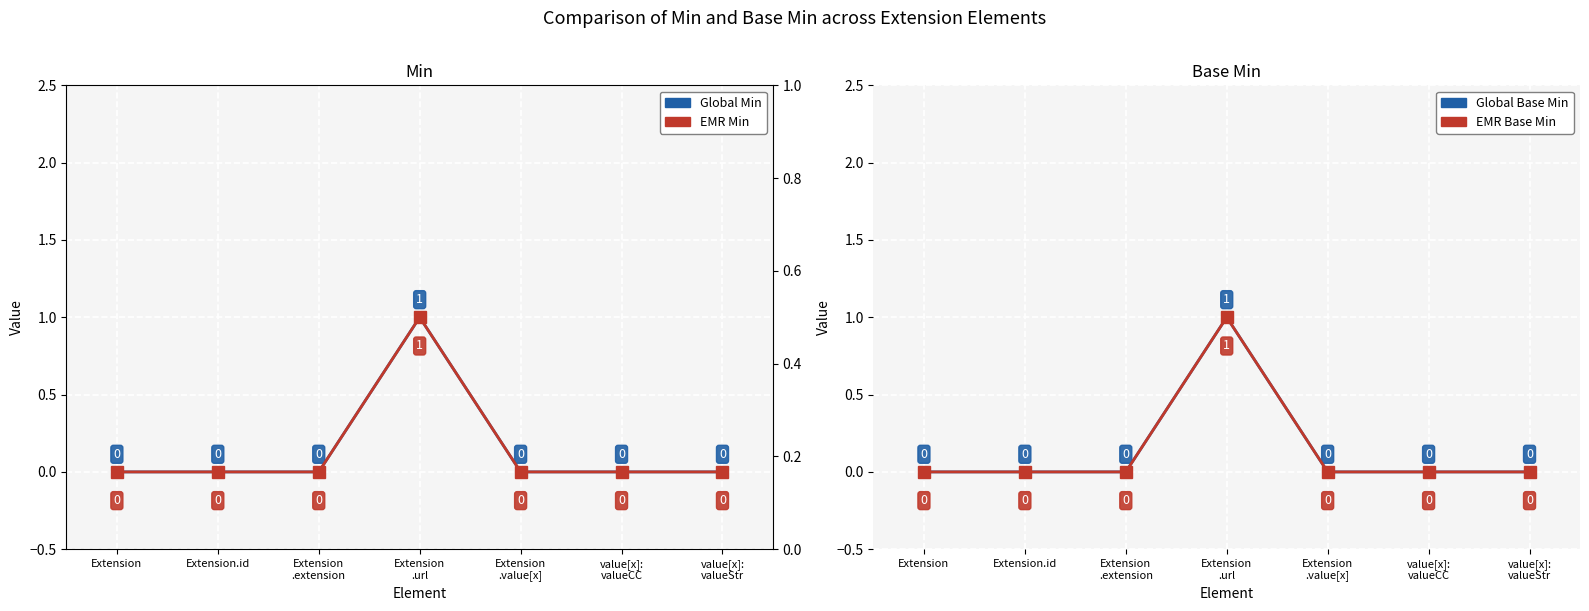

Count the number of categories in the chart.

7